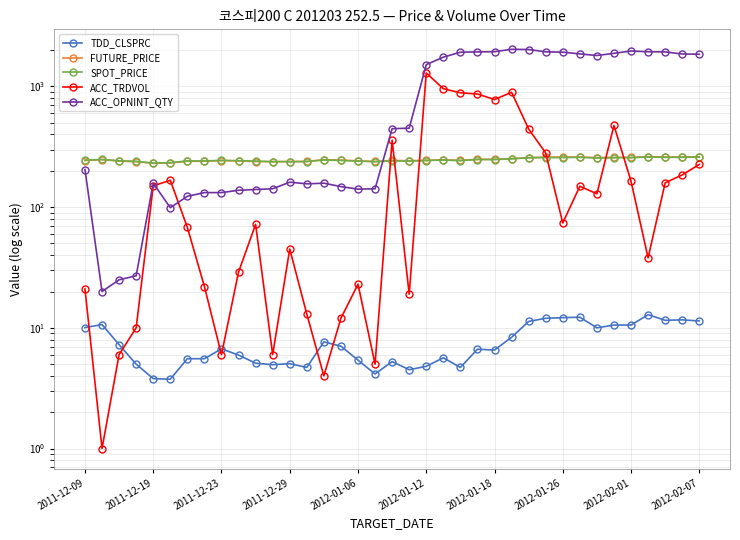

At which category is the sum across all series the highest?

25